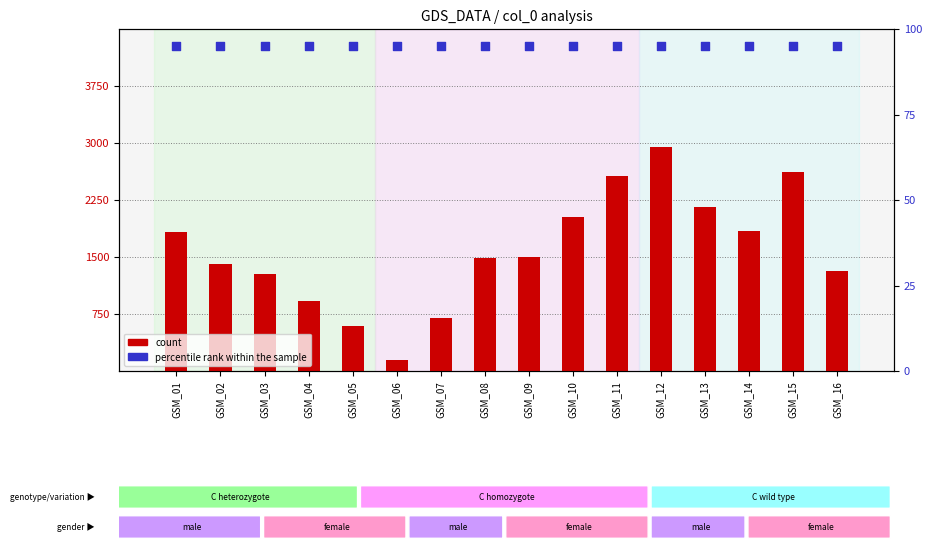

Which series has the largest total across all categories?

count